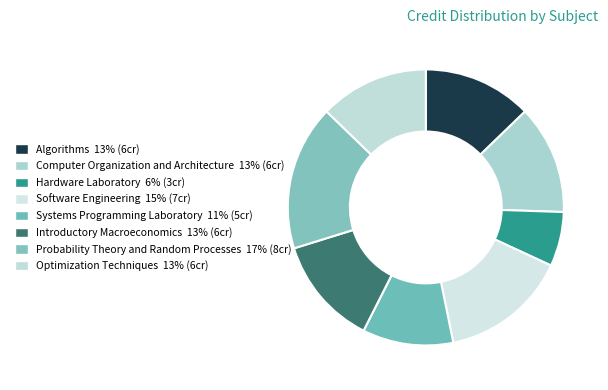

How many slices are in this pie chart?

8